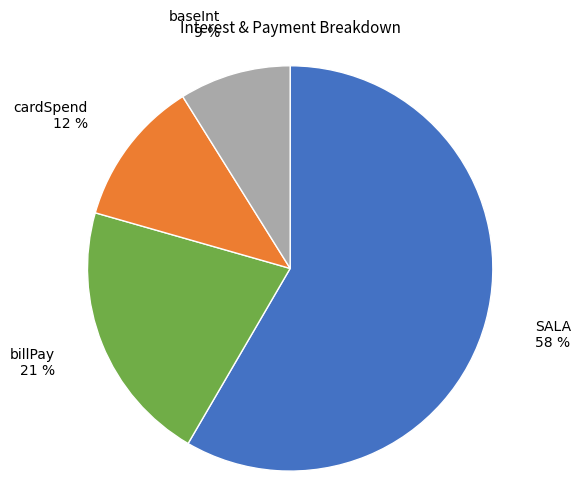

Which has a higher value, baseInt or cardSpend?

cardSpend